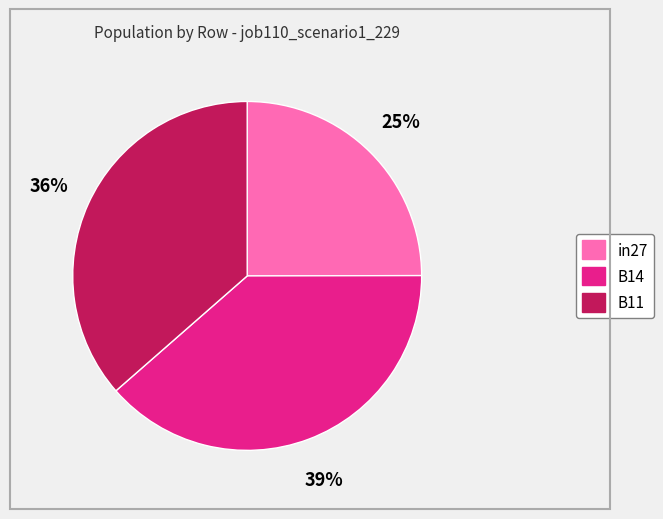

To the nearest percent, what is the average slice percentage?

33%